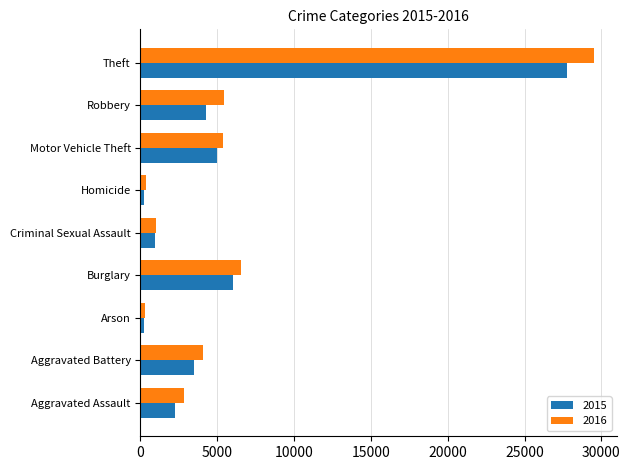

How many data points does each series have?

9